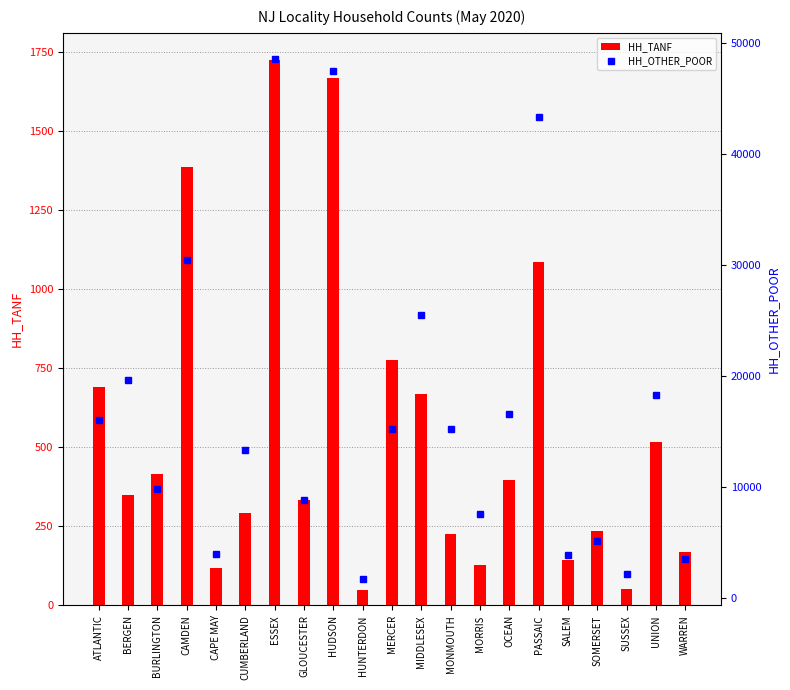

What is the spread (max minus min) of values at OCEAN?

16145